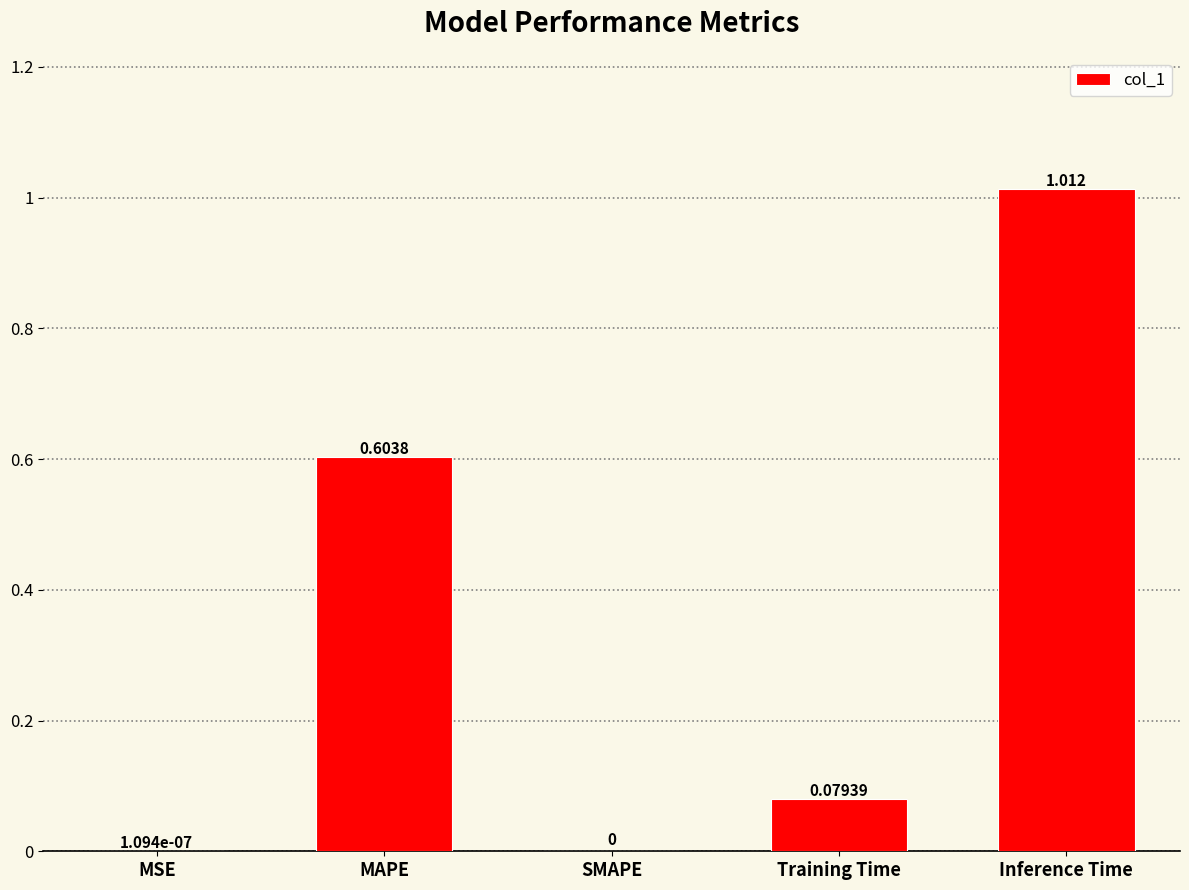

How many data points are above 0?

4